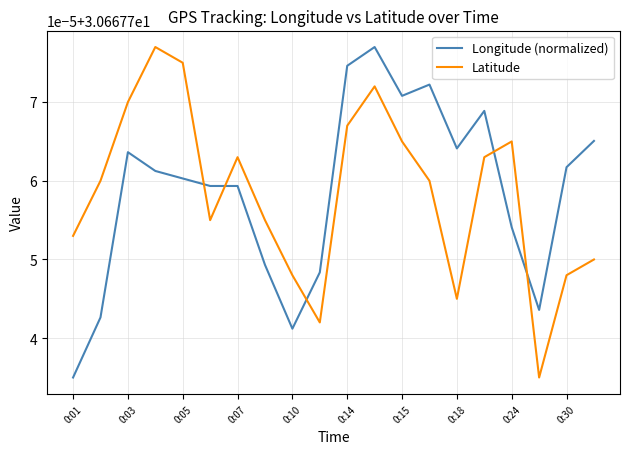

Is this an area chart (filled region under the line)?

No